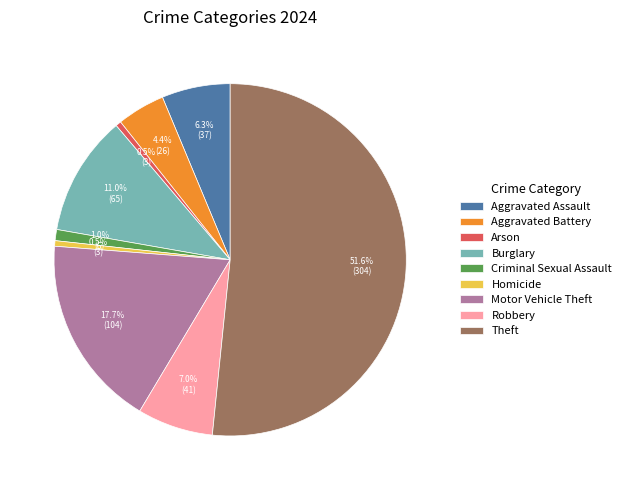

Is Theft the majority of the pie?

Yes